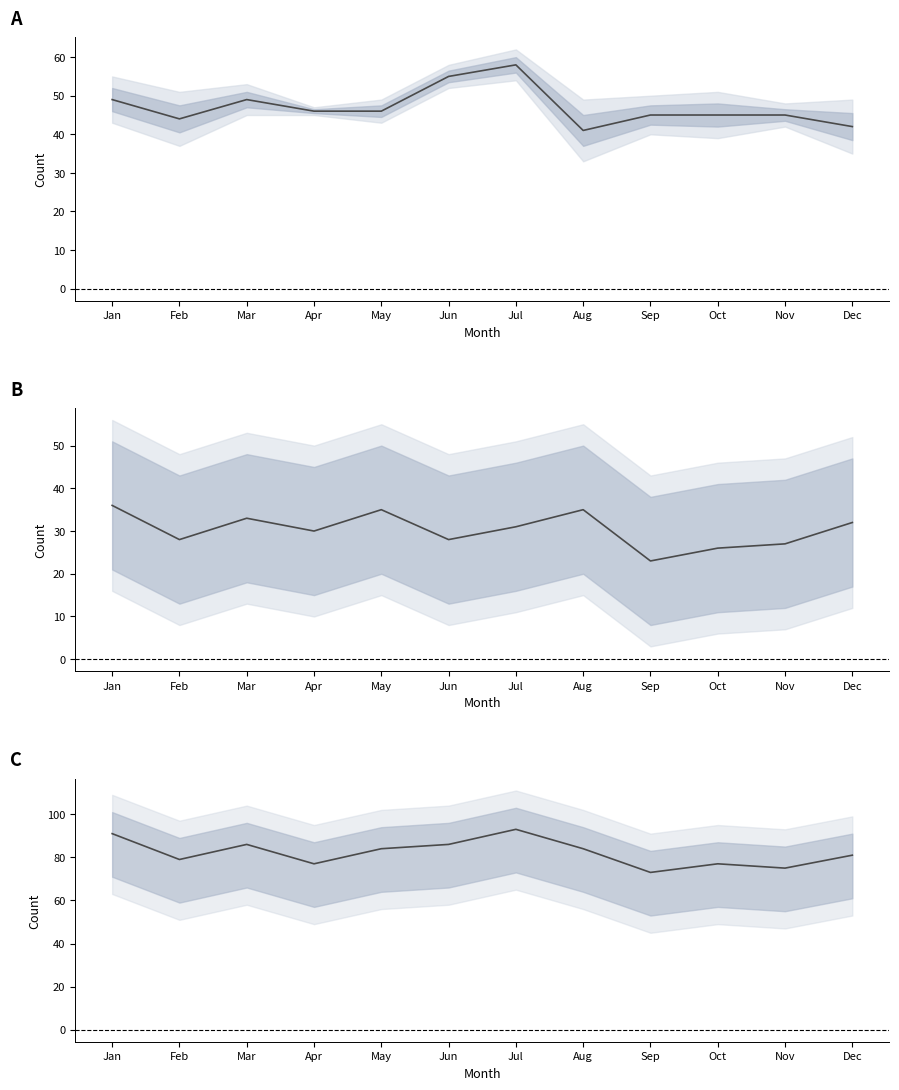

Where is the first local maximum for successful?

Mar